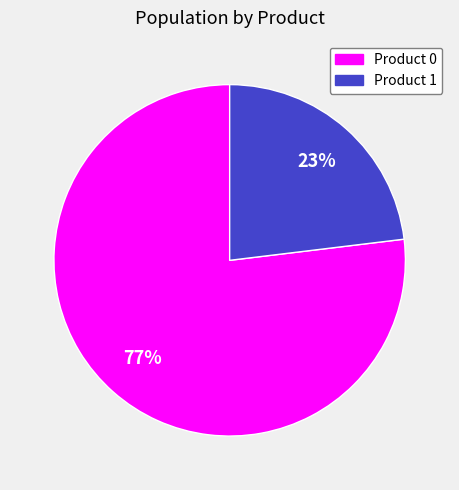

Does any single category account for the majority?

Yes